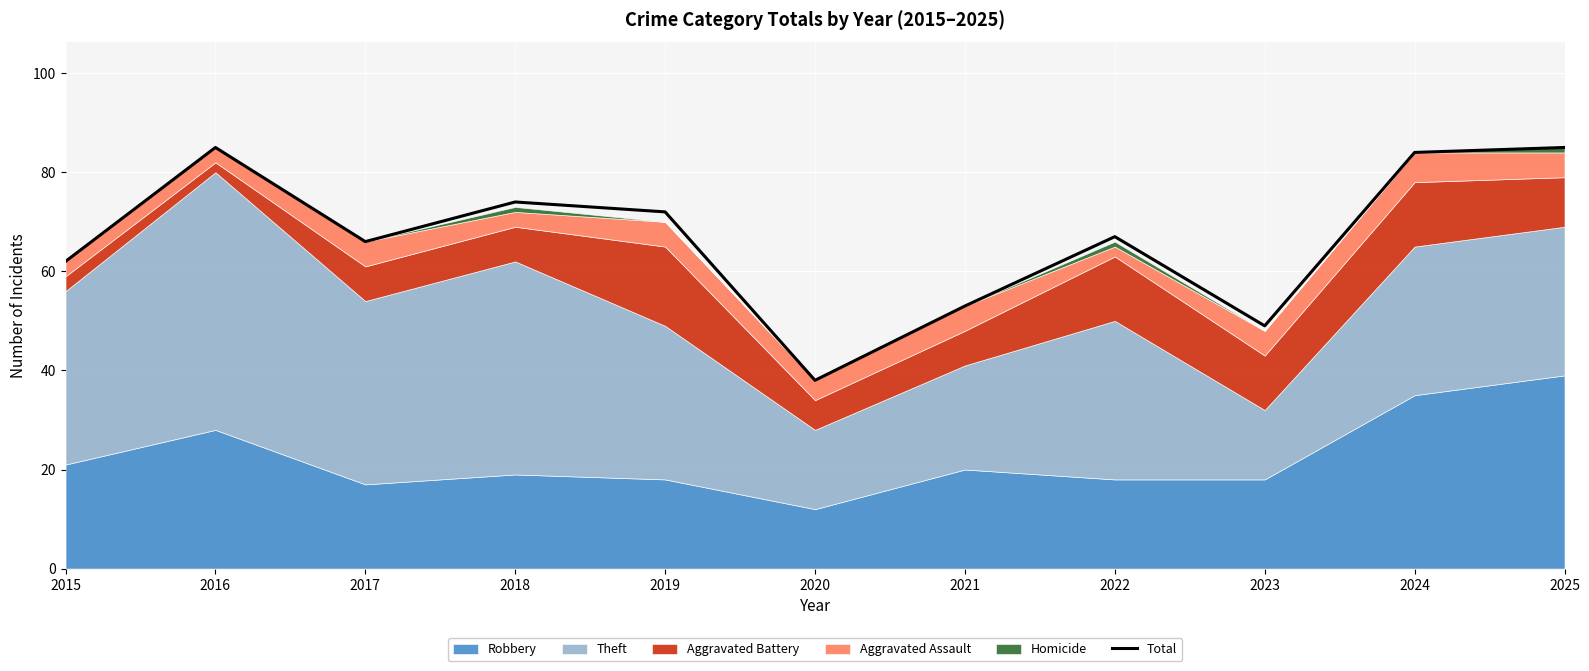

True or false: the data has more than 2 interior local peaks.

True